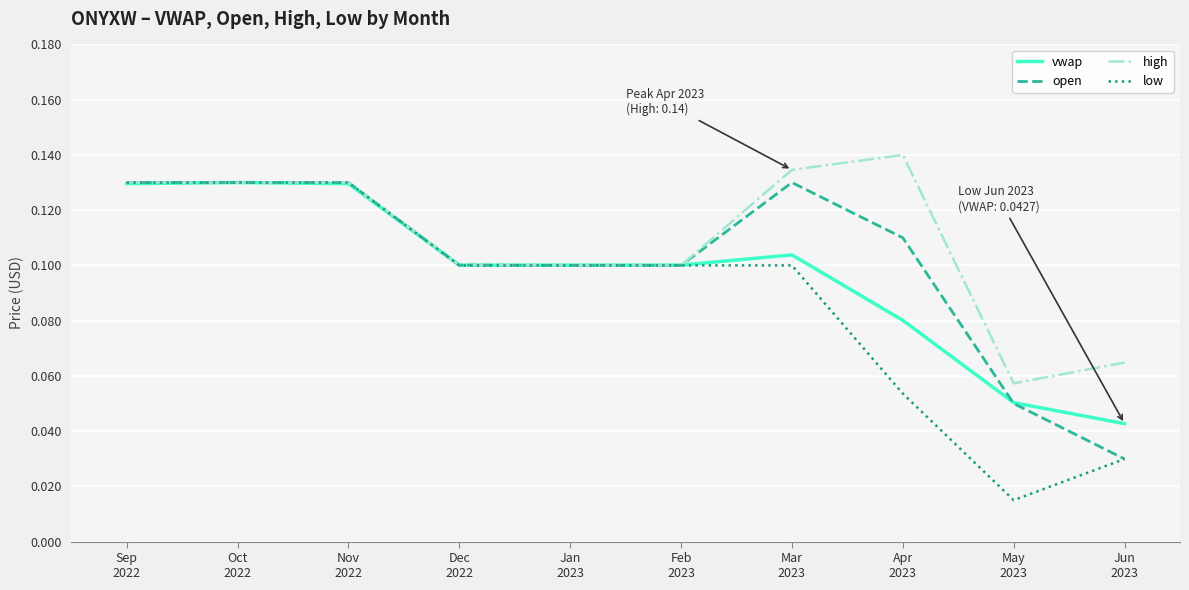

Which series has the largest range (max minus min)?

low